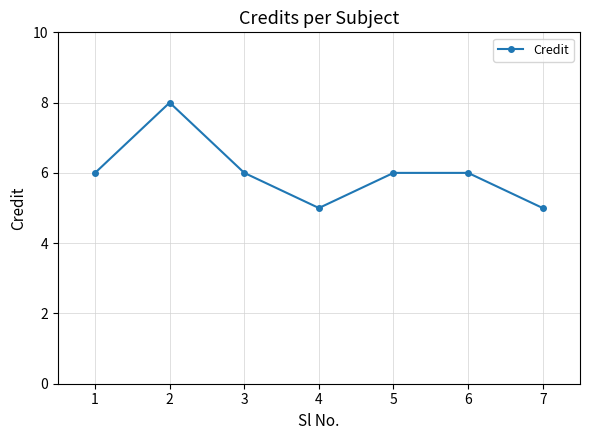

Read the value at 1.

6